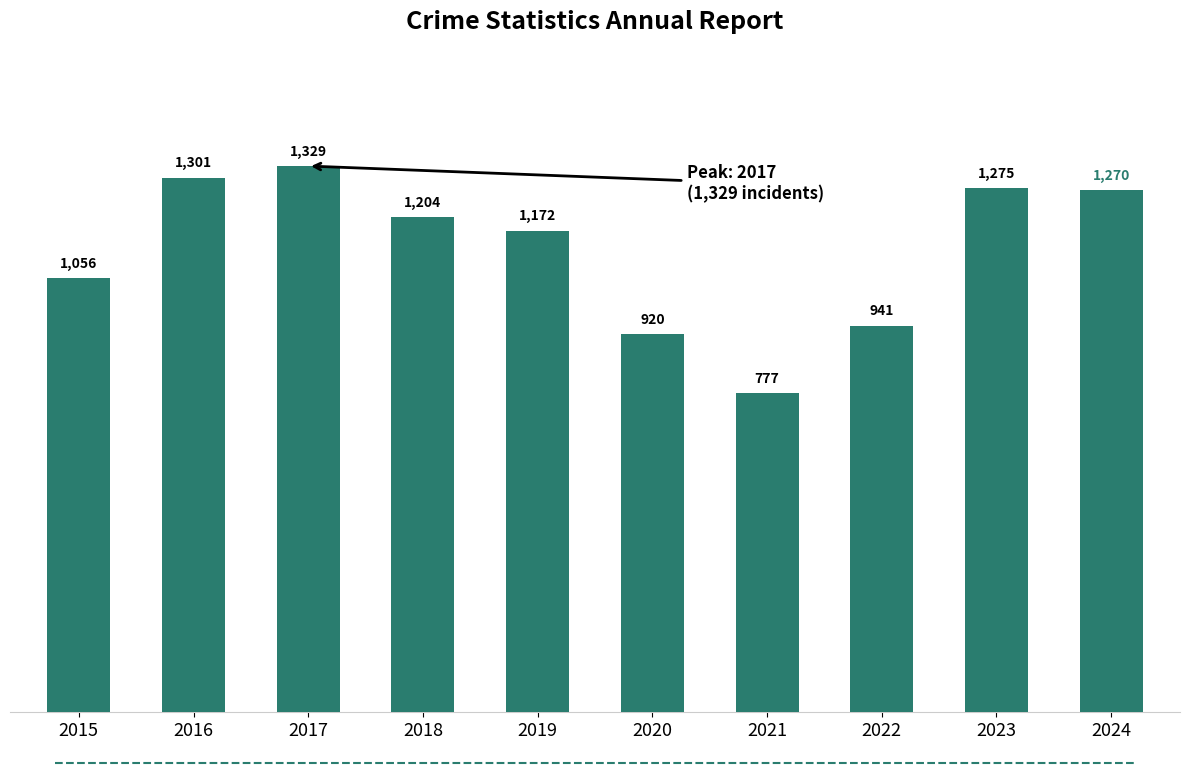

What is the change in value from 2020 to 2021?

-143